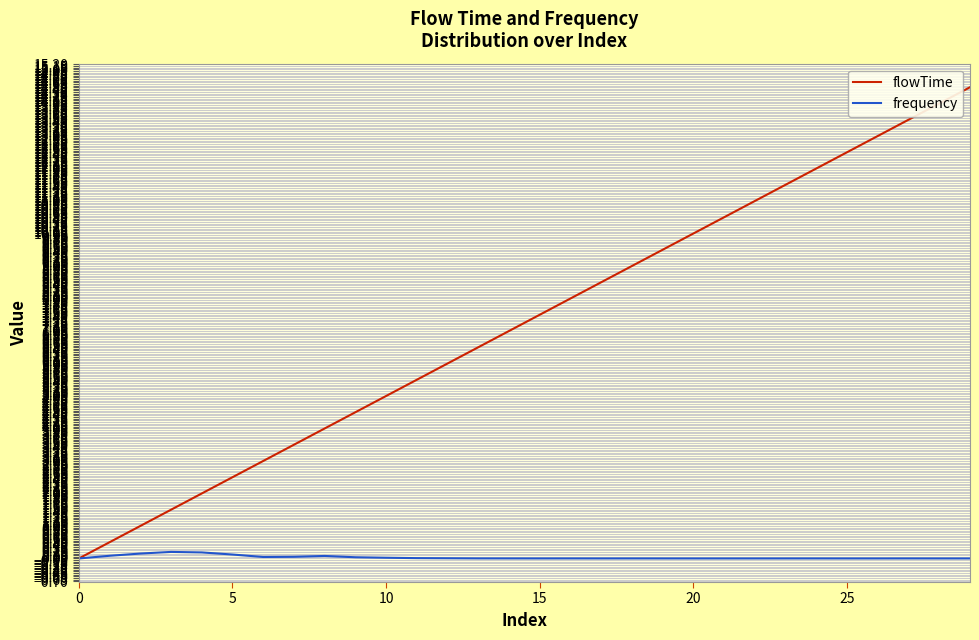

Rank the series by their maximum value, from highest to lowest.

flowTime, frequency